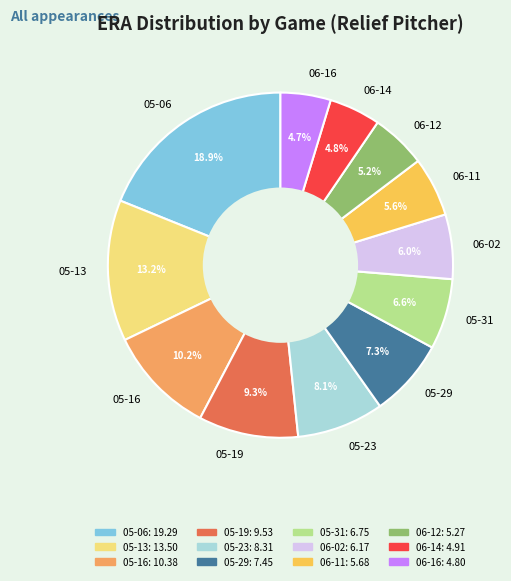

Approximately how many times larger is the value at 06-02 compared to 05-16?

0.6